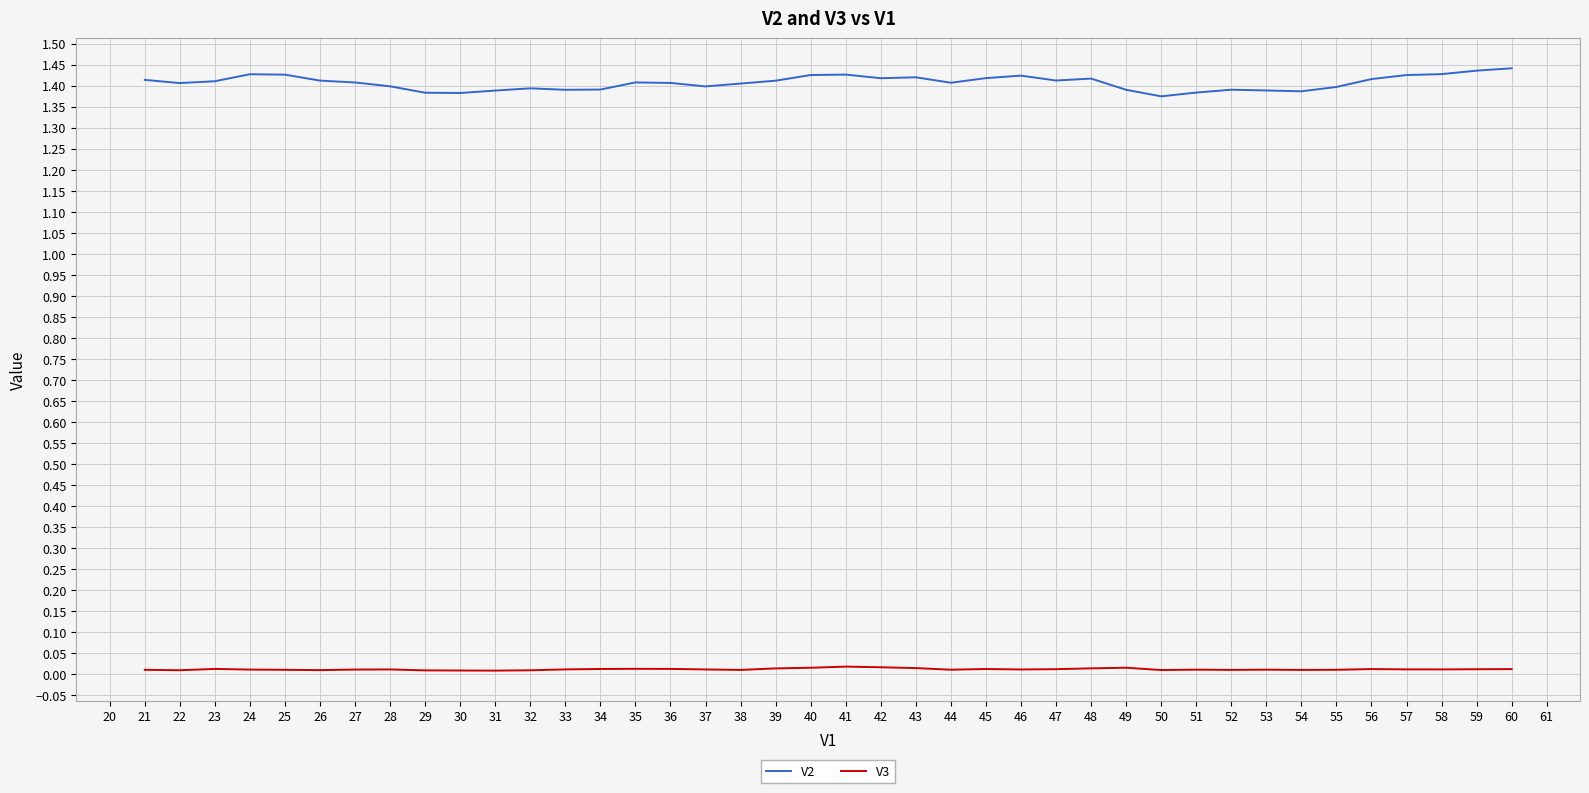

Which series has the largest range (max minus min)?

V2